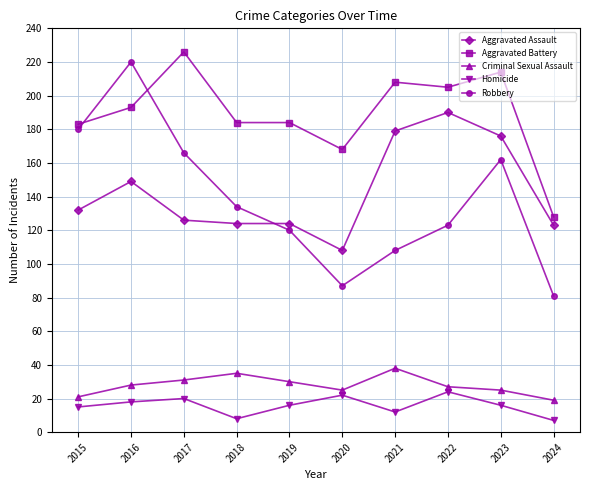

Does the chart display data point markers on the line(s)?

Yes